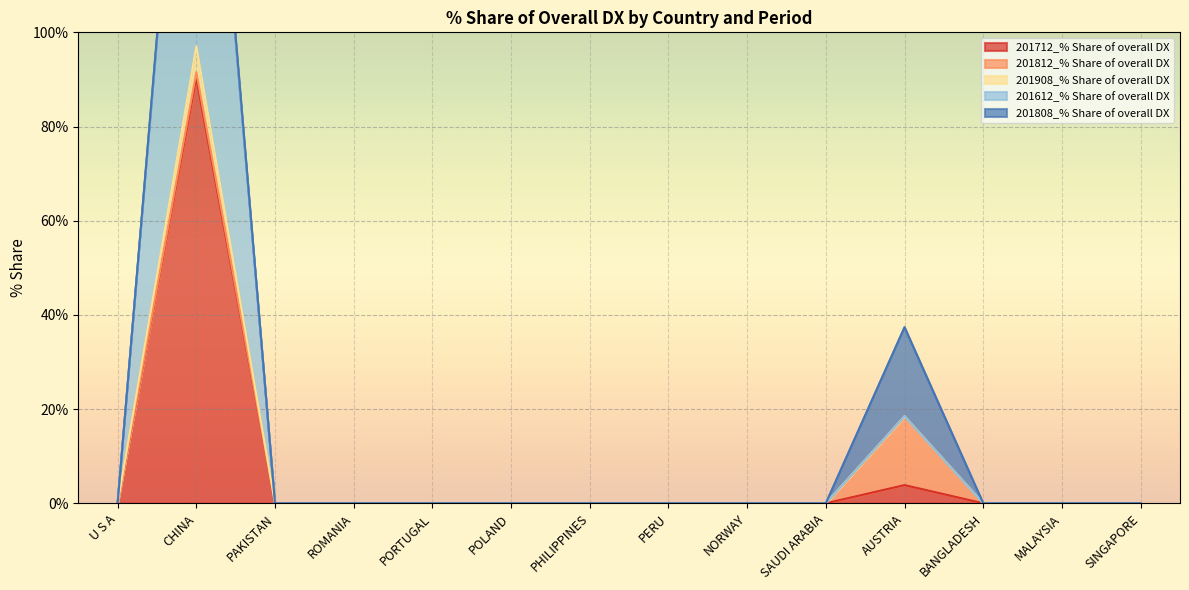

Read the 201712_% Share of overall DX value at CHINA.

90.4